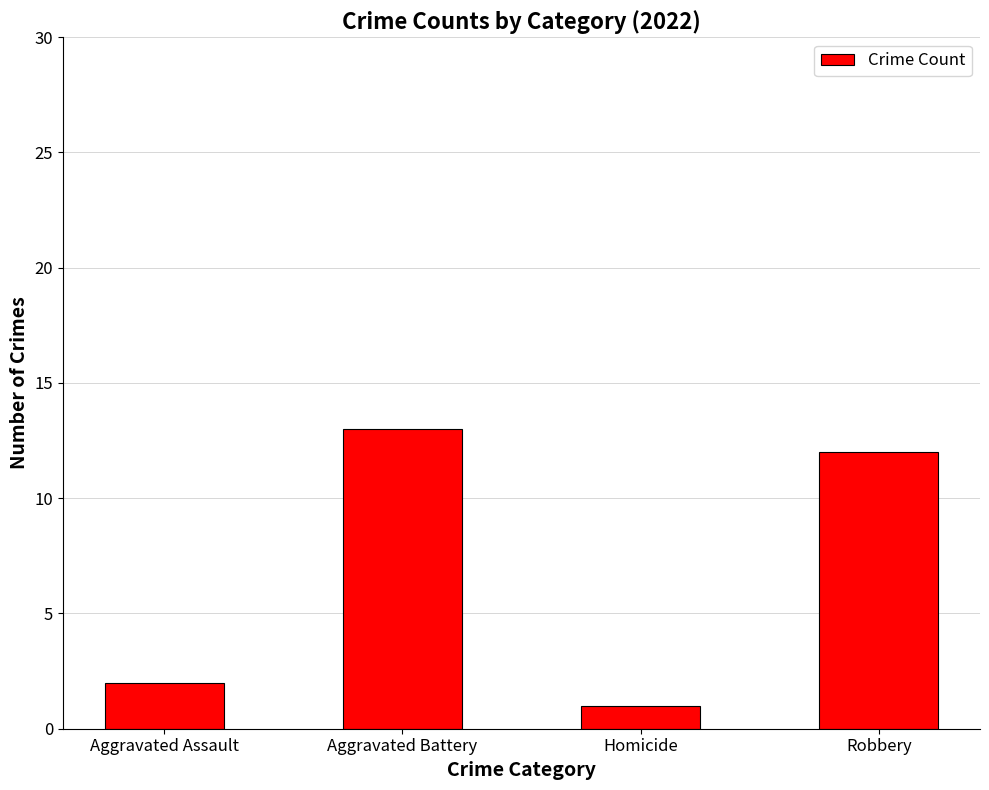

Which label corresponds to the smallest value in the chart?

Homicide